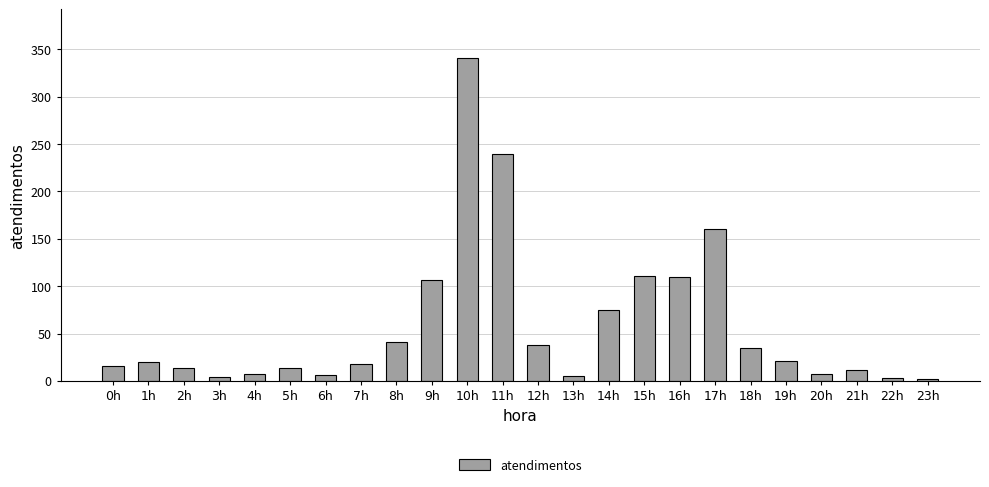

Which label corresponds to the largest value in the chart?

10h